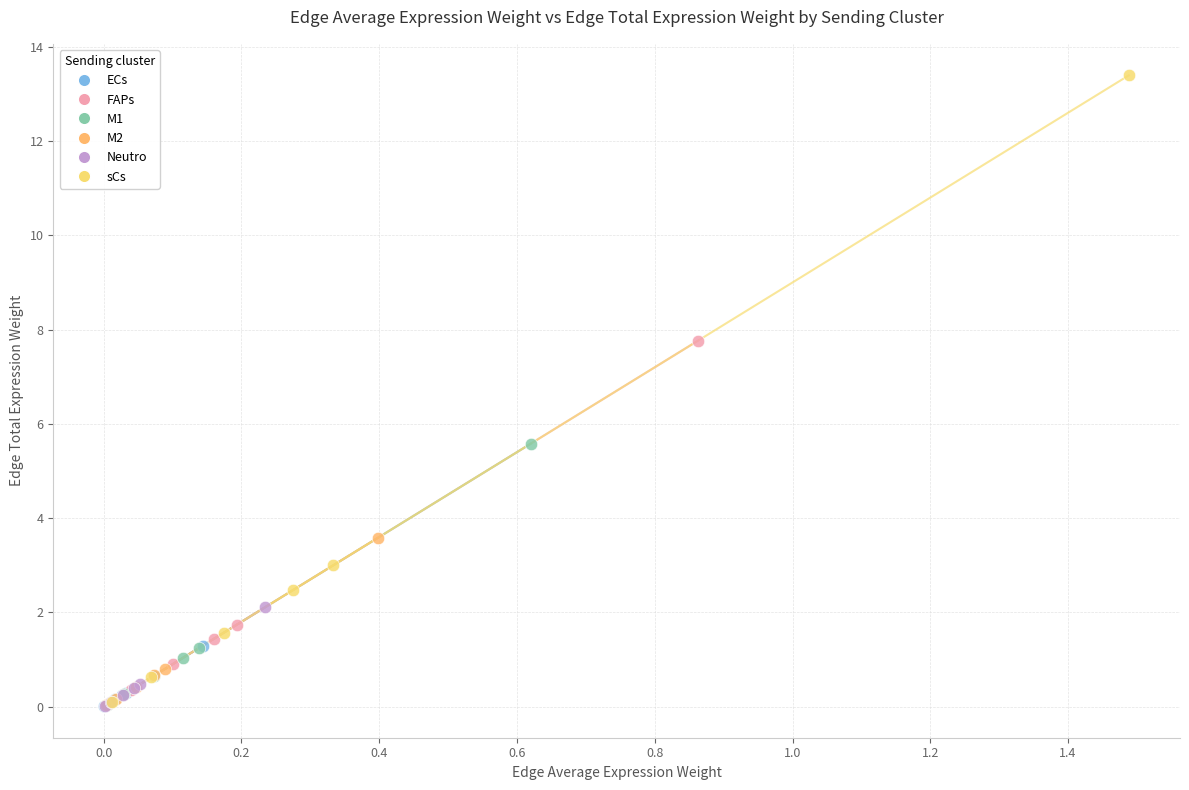

Which series has the largest Y range (max minus min)?

sCs